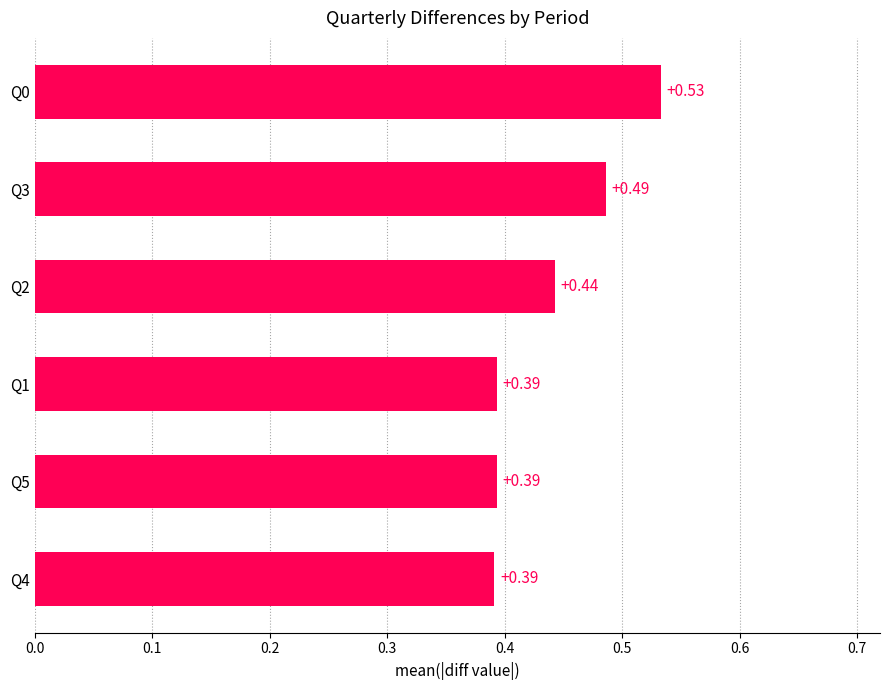

Between Q2 and Q4, which is larger?

Q2